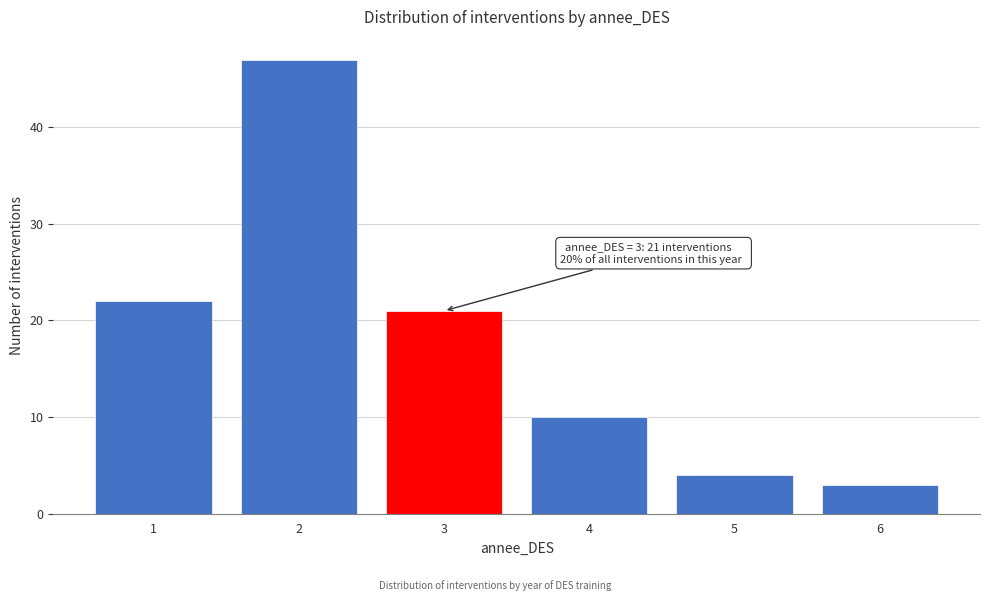

Reading left to right, what are all the values shown in this chart?

1=22	2=47	3=21	4=10	5=4	6=3